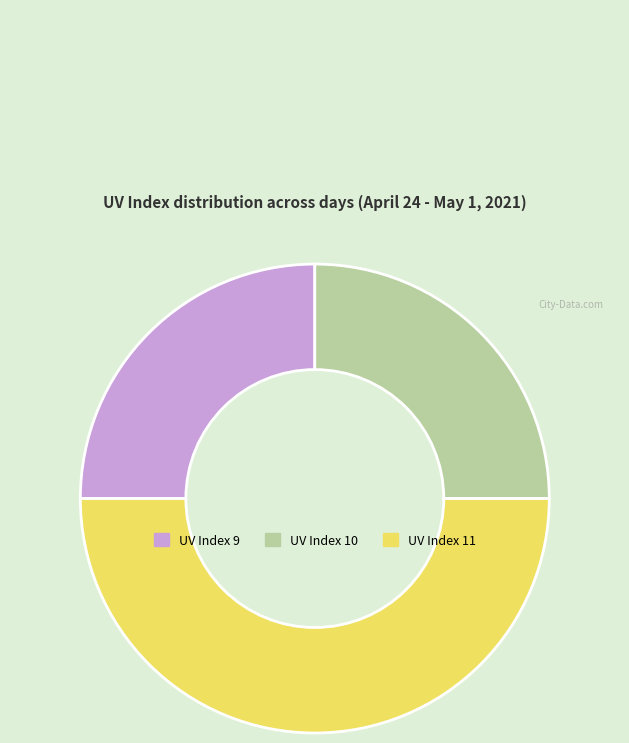

How many slices are in this pie chart?

3